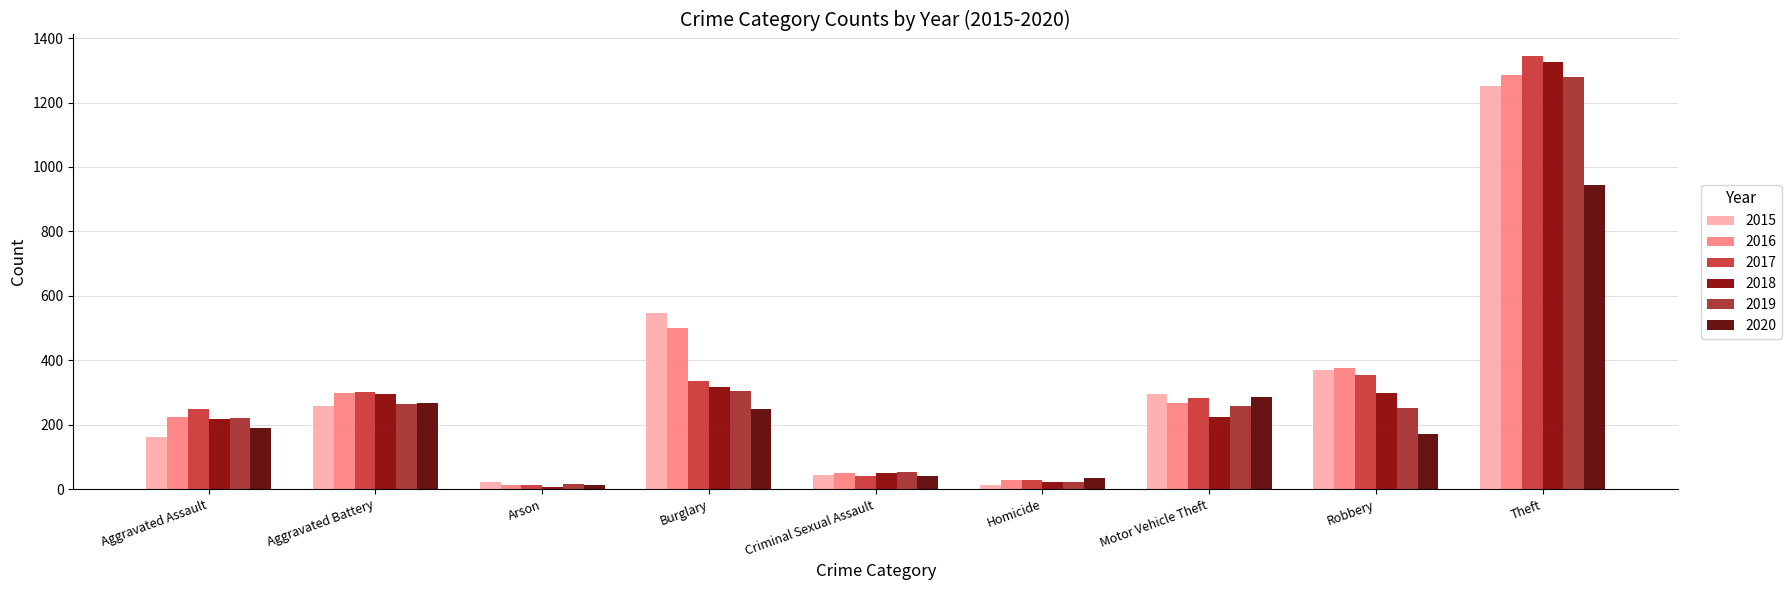

At which category is the sum across all series the highest?

Theft